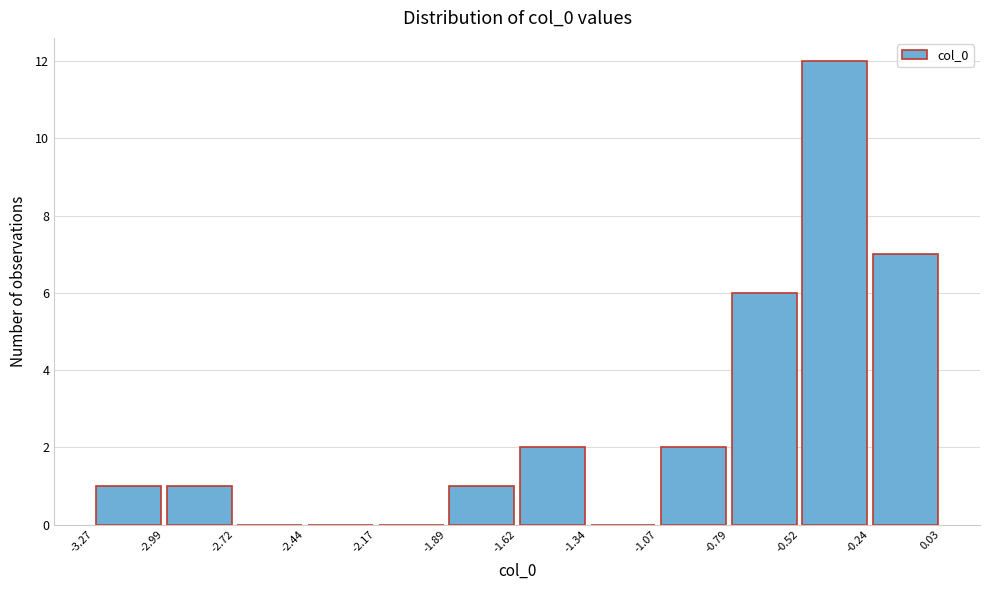

Over which range of the x-axis is the bar tallest?

-0.52 to -0.24